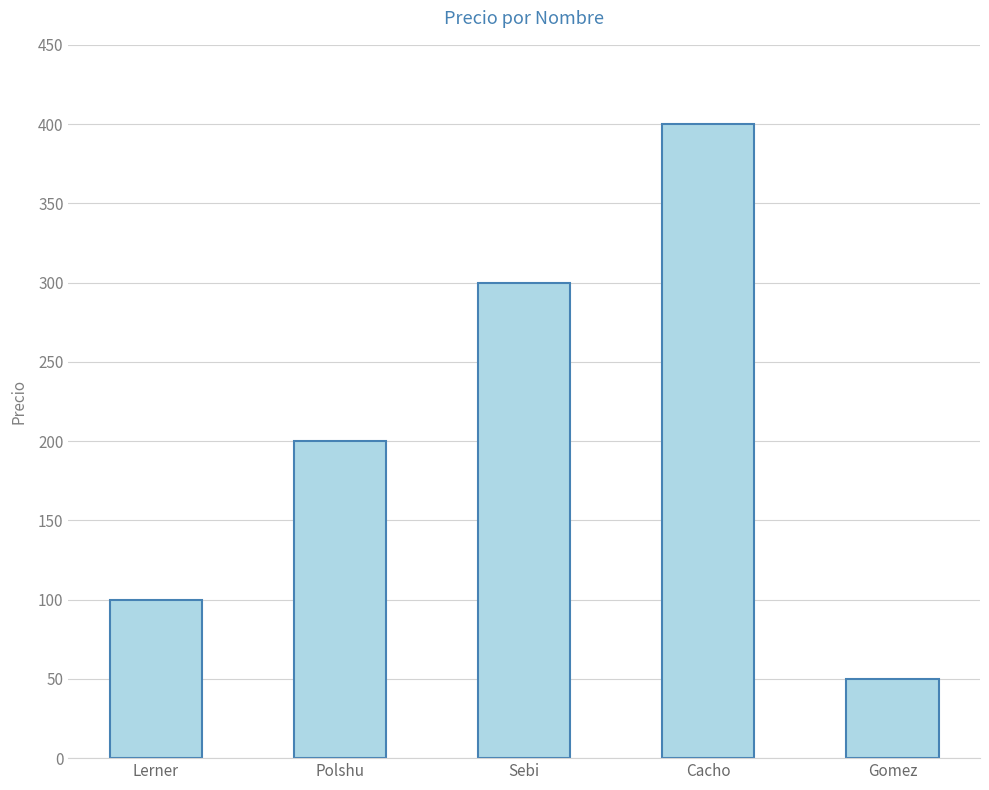

How many values are below 200?

2